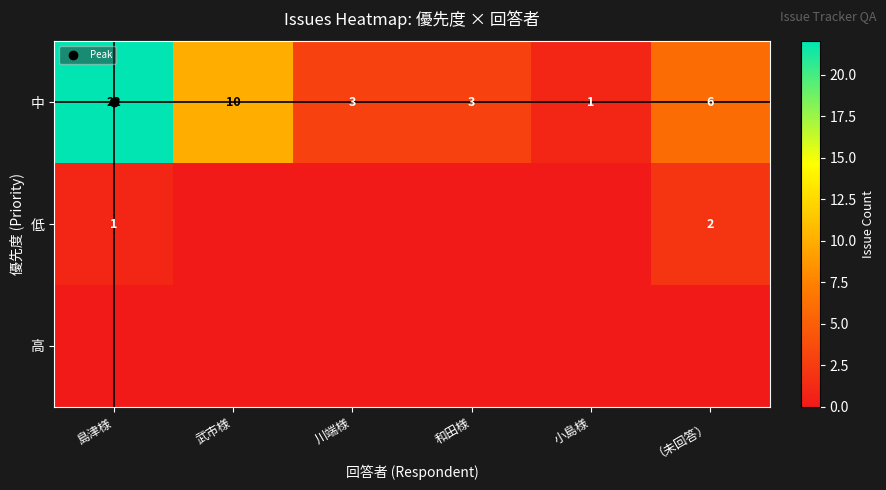

What is the total value across all series at 小島様?

1